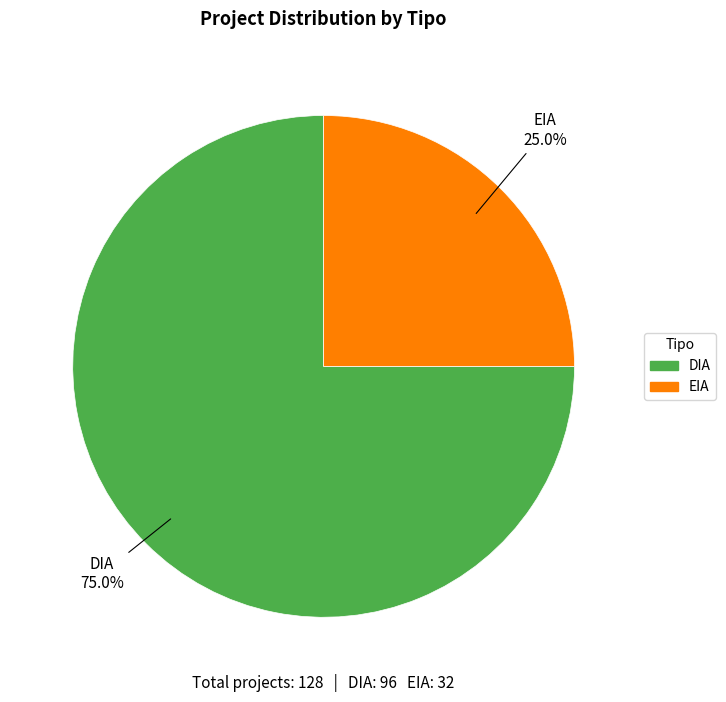

To the nearest percent, what percentage of the pie is EIA?

25%